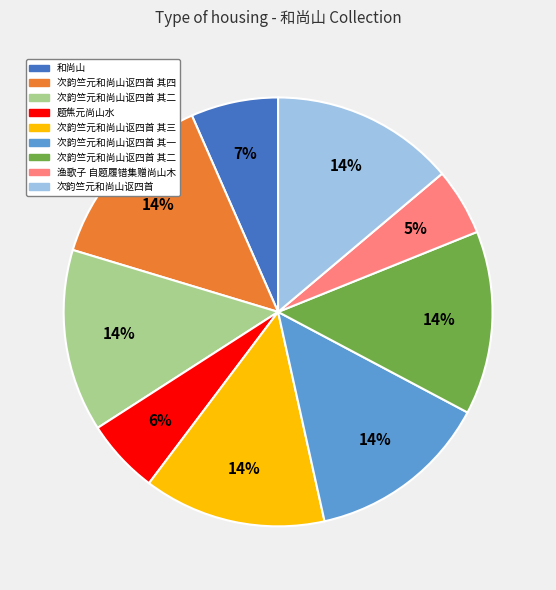

How many slices are in this pie chart?

9